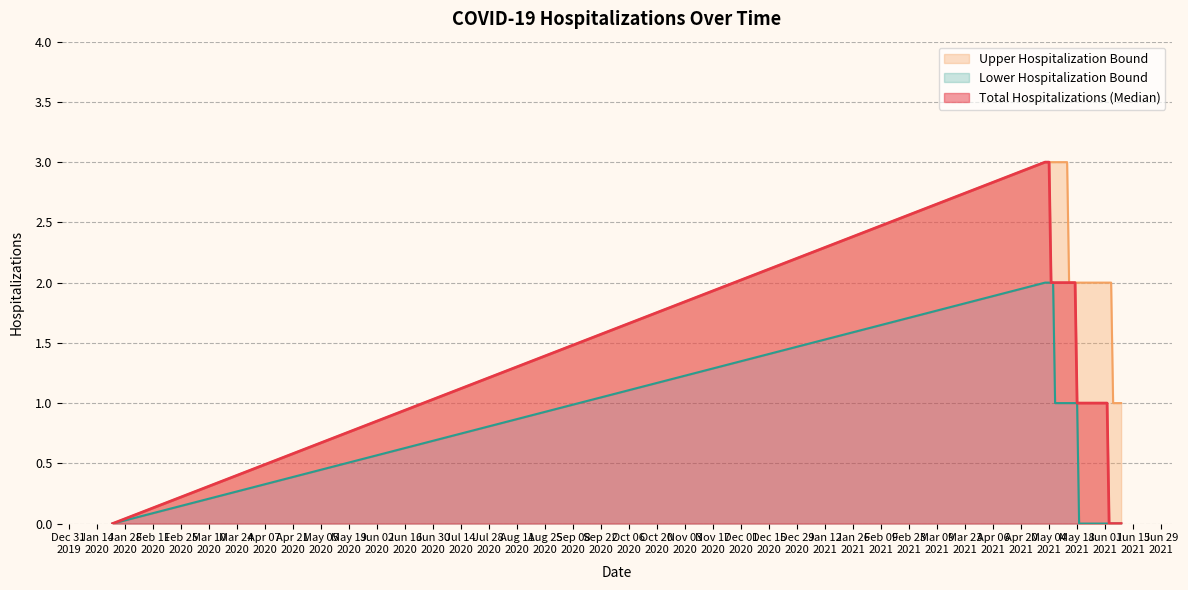

True or false: Lower Hospitalization Bound and Total Hospitalizations (Median) intersect in this chart.

False